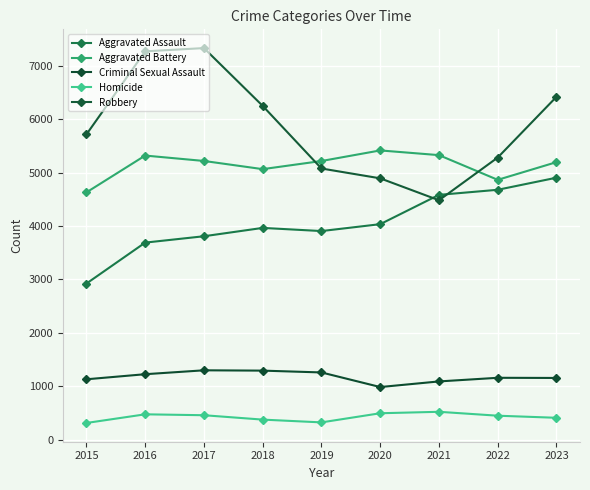

Is the value of Homicide at 2021 greater than the value of Robbery at 2023?

No